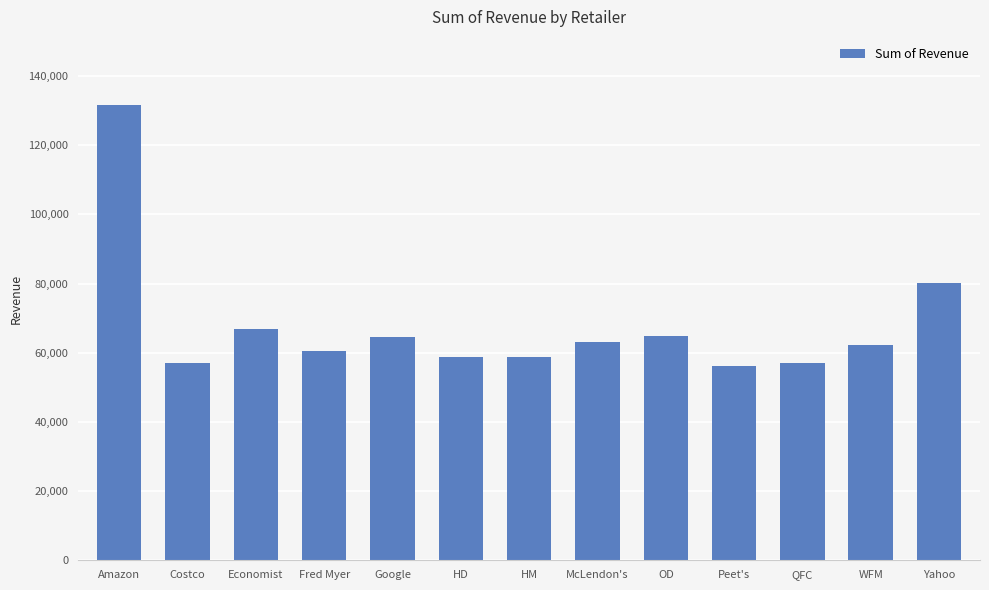

What is the sum of all values?

881197.1